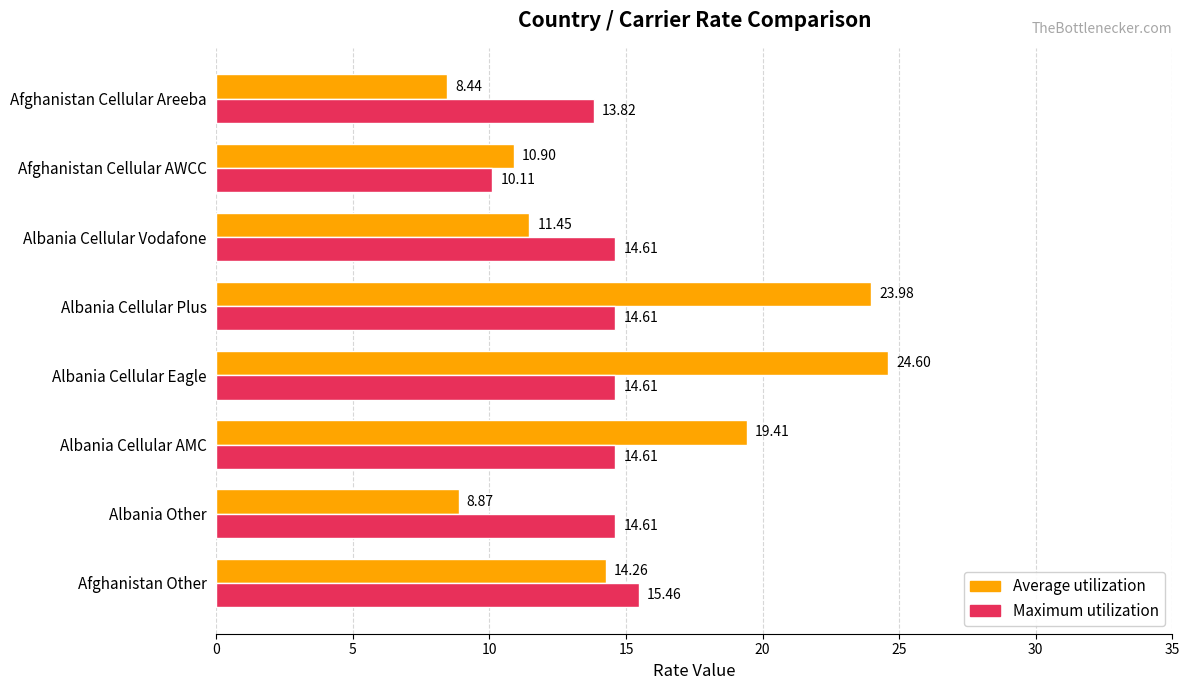

Which category has the highest value in the Average utilization series?

Albania Cellular Eagle